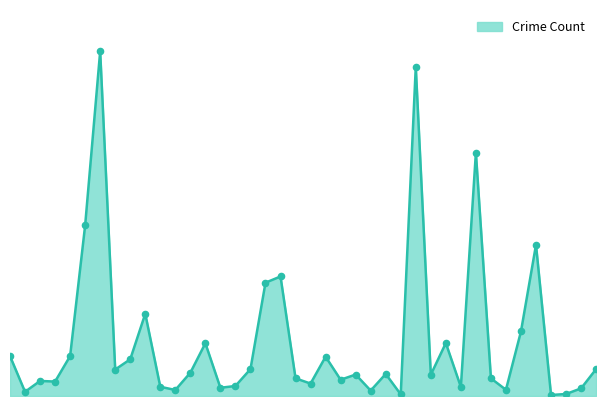

Does the chart have visible grid lines?

No